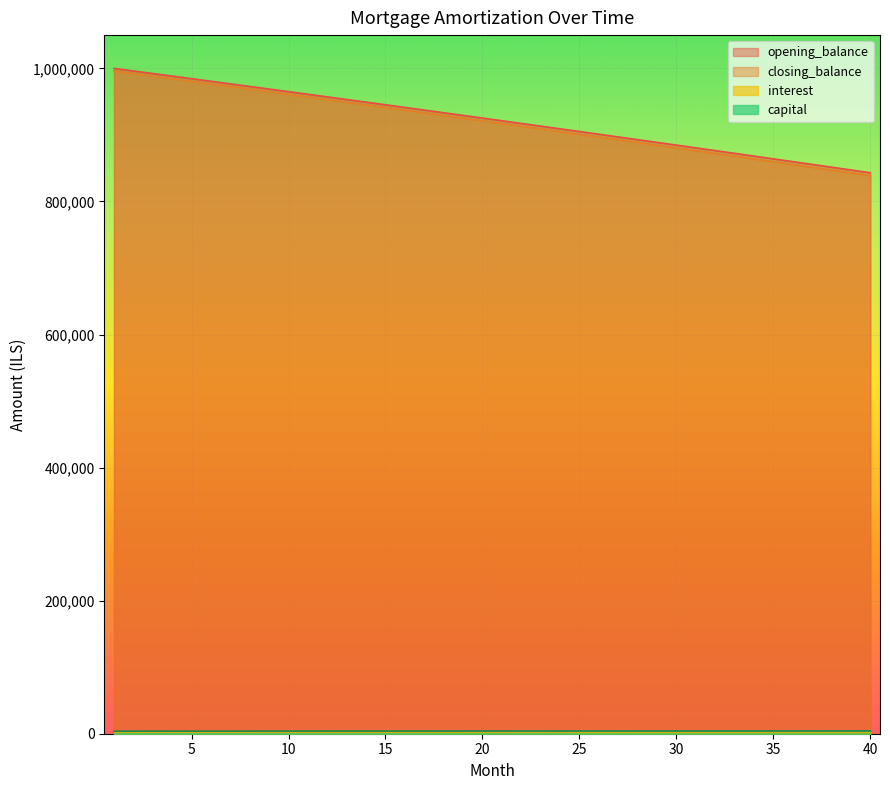

The value of opening_balance at 37 is 402039.7. True or false?

False